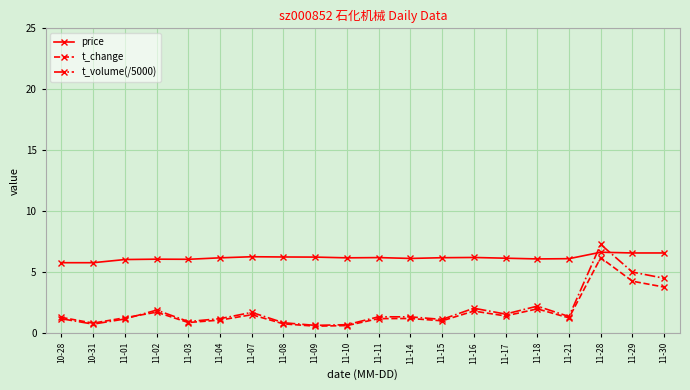

How many lines are shown in the chart?

3